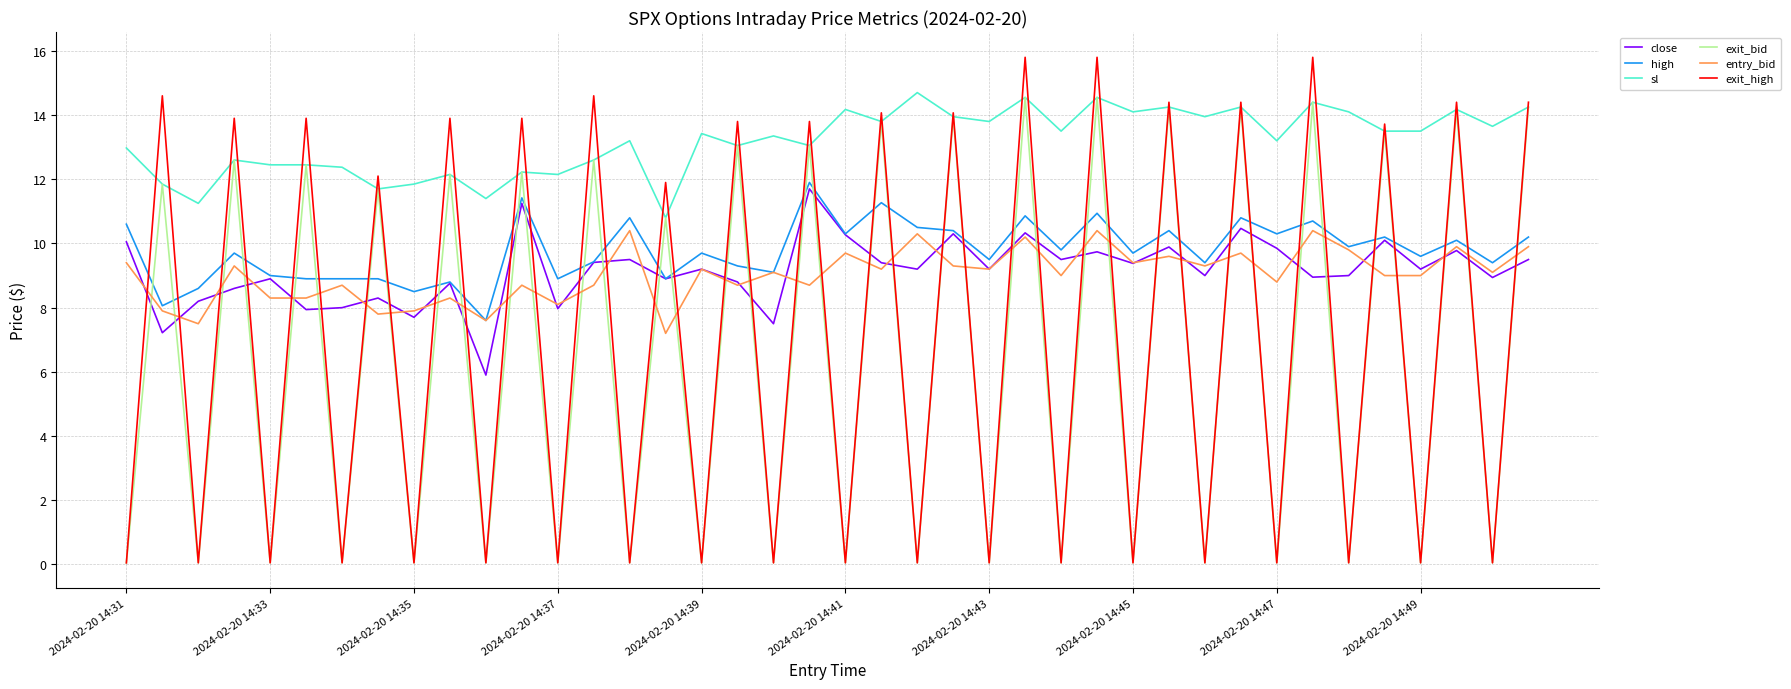

What is the highest value of the sl series?

14.7